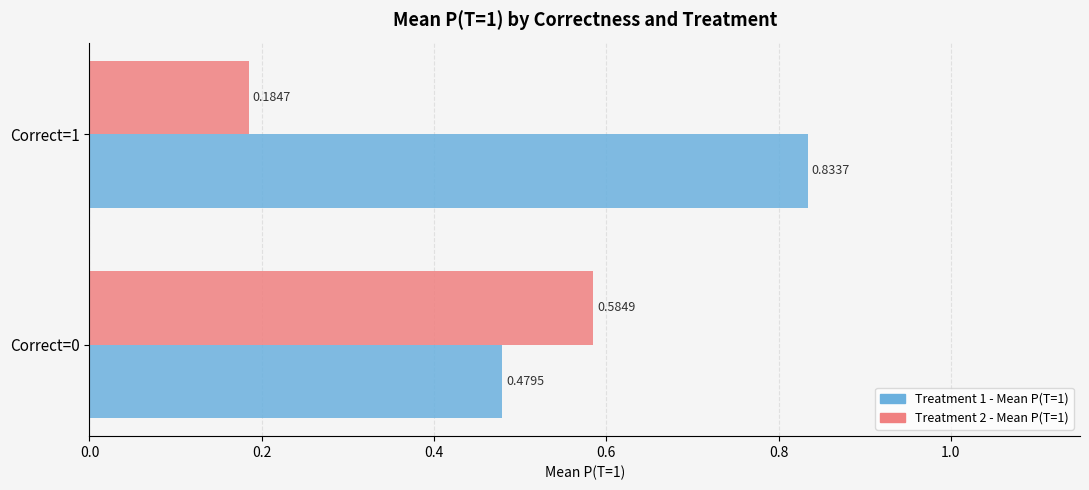

At how many categories does at least one series exceed 0?

2